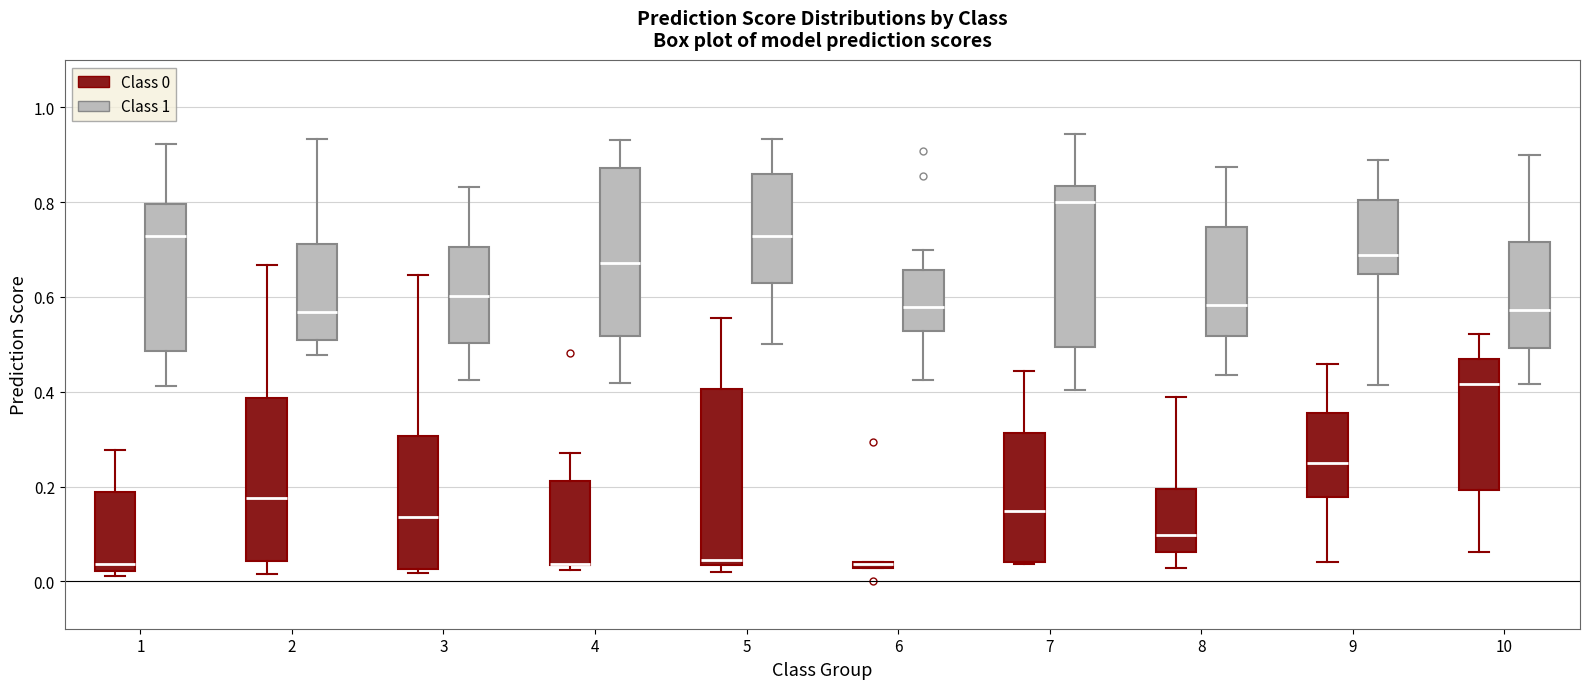

Where is the upper edge of the box for 2 (Class 0) on the y-axis? The values are not printed on the chart, so give them approximately, as read against the axis.

0.38